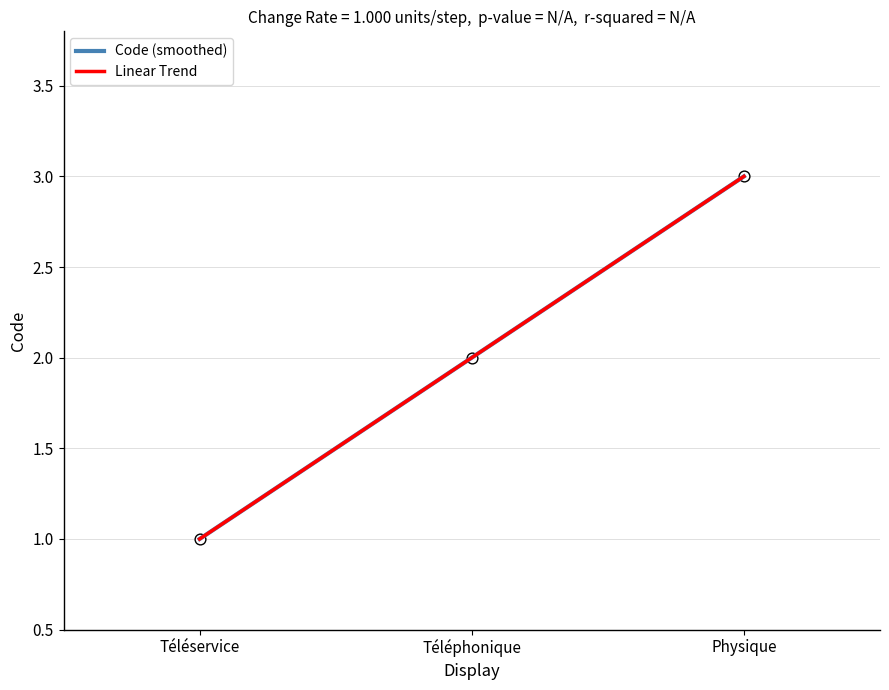

Does the chart have visible grid lines?

Yes